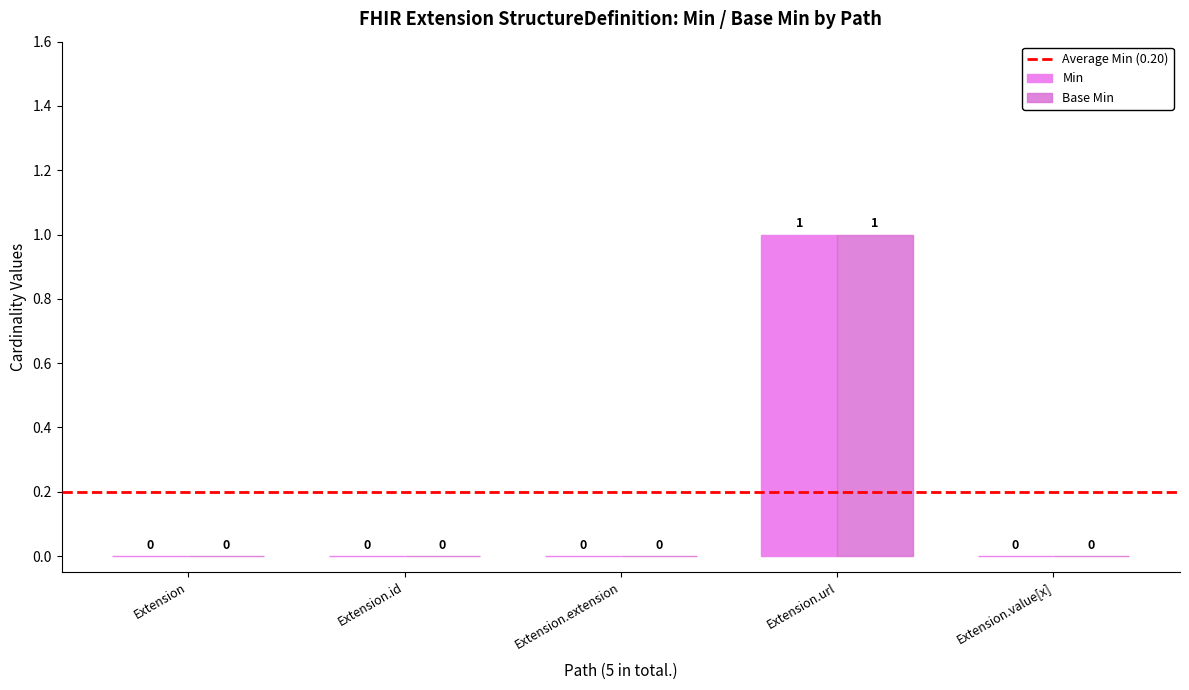

How many Base Min values are between 0 and 1?

5